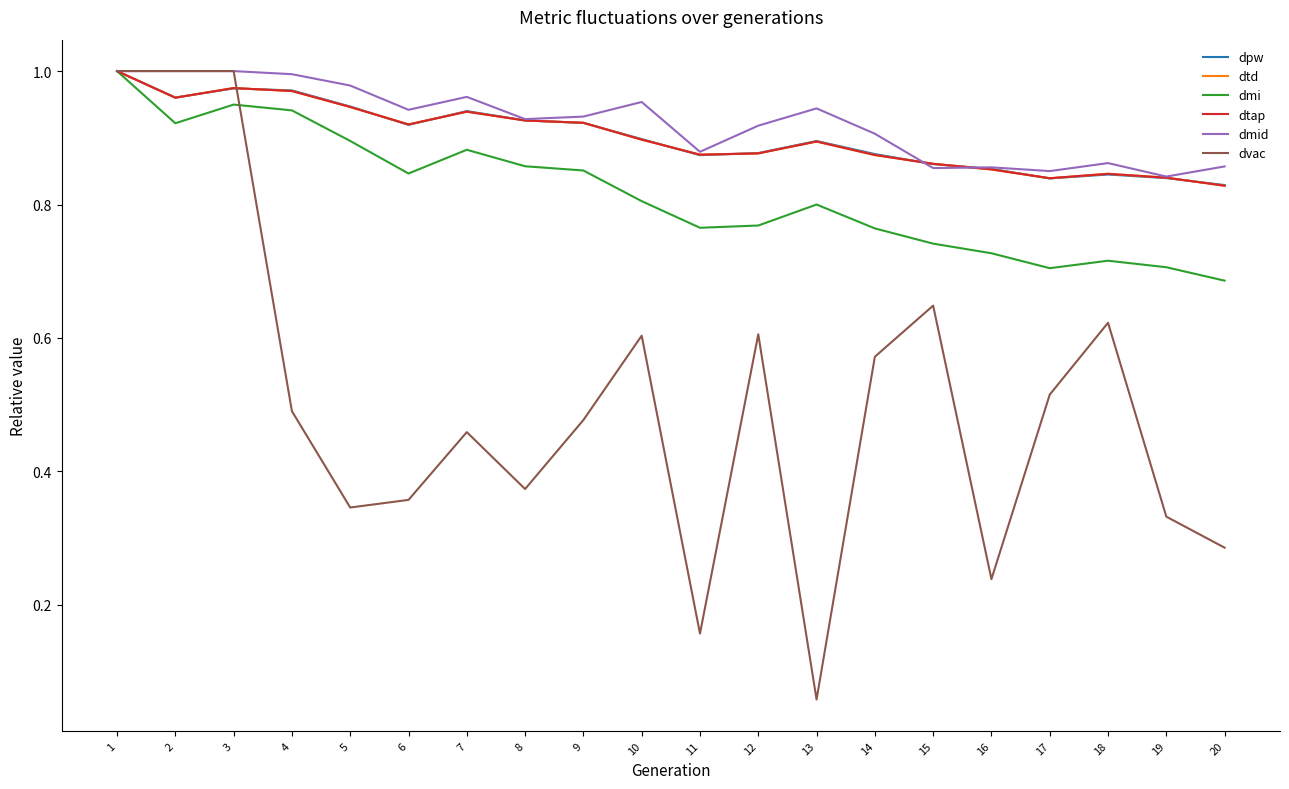

Rank the series by their maximum value, from lowest to highest.

dpw, dtd, dmi, dtap, dmid, dvac